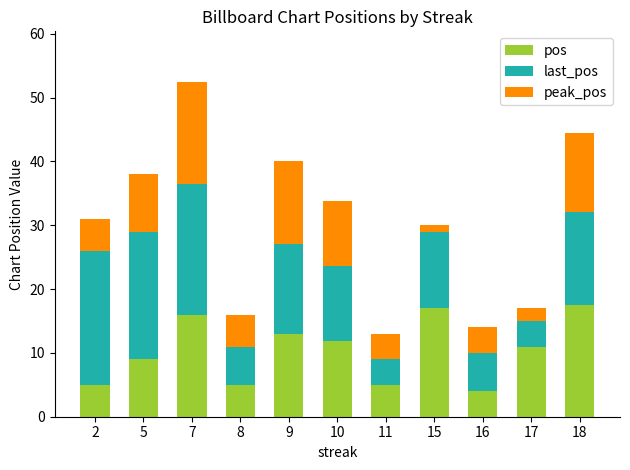

At which category is the sum across all series the highest?

7